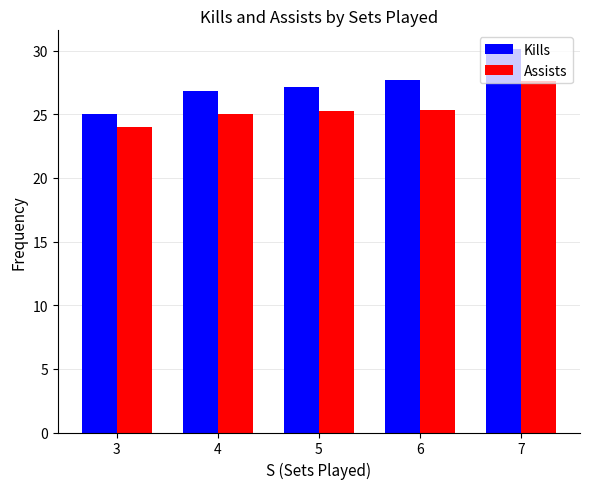

What is the sum of all Kills values?

136.8